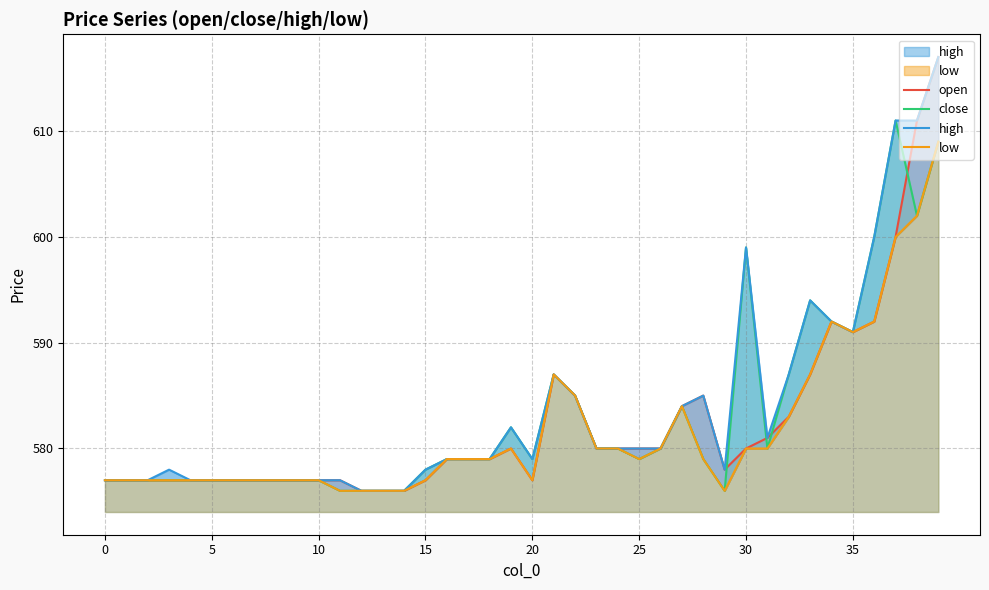

What is the average value of the close series?

583